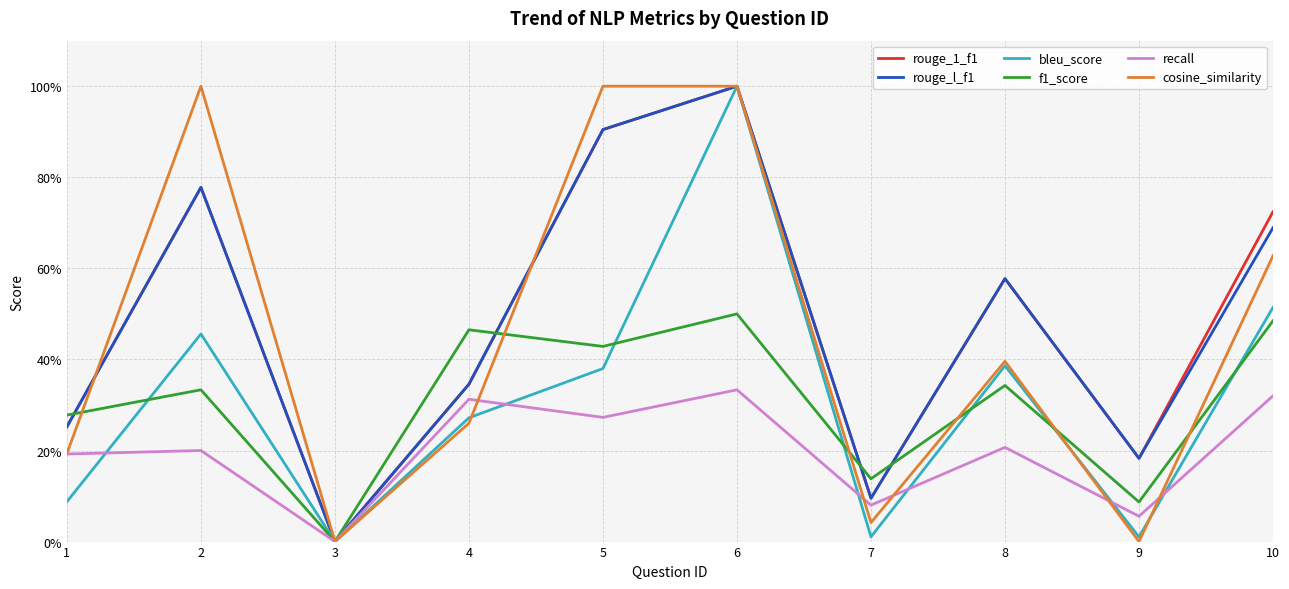

How many times do rouge_l_f1 and cosine_similarity cross each other?

2